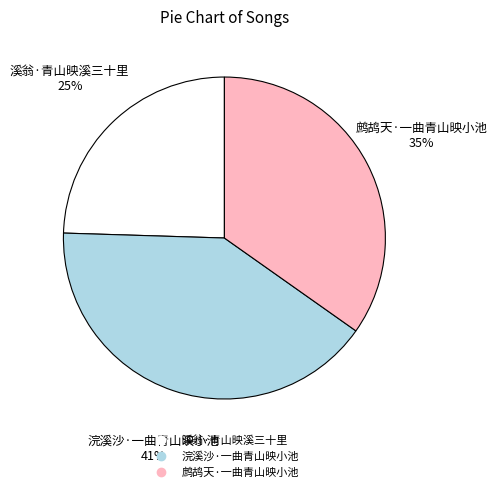

Which slice is the smallest?

溪翁·青山映溪三十里